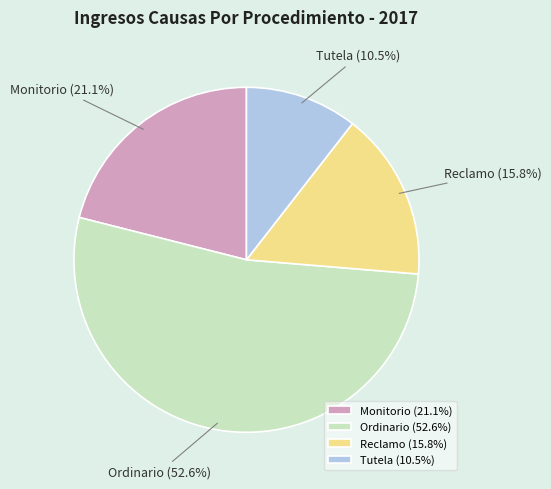

To the nearest percent, what portion does Reclamo represent?

16%